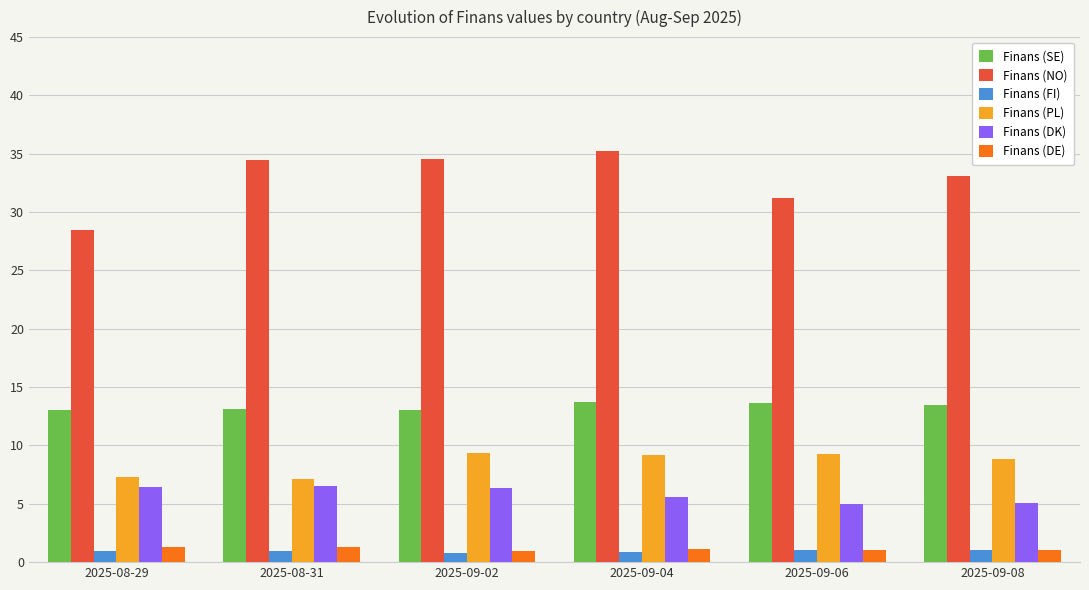

What is the spread (max minus min) of values at 2025-09-08?

32.0